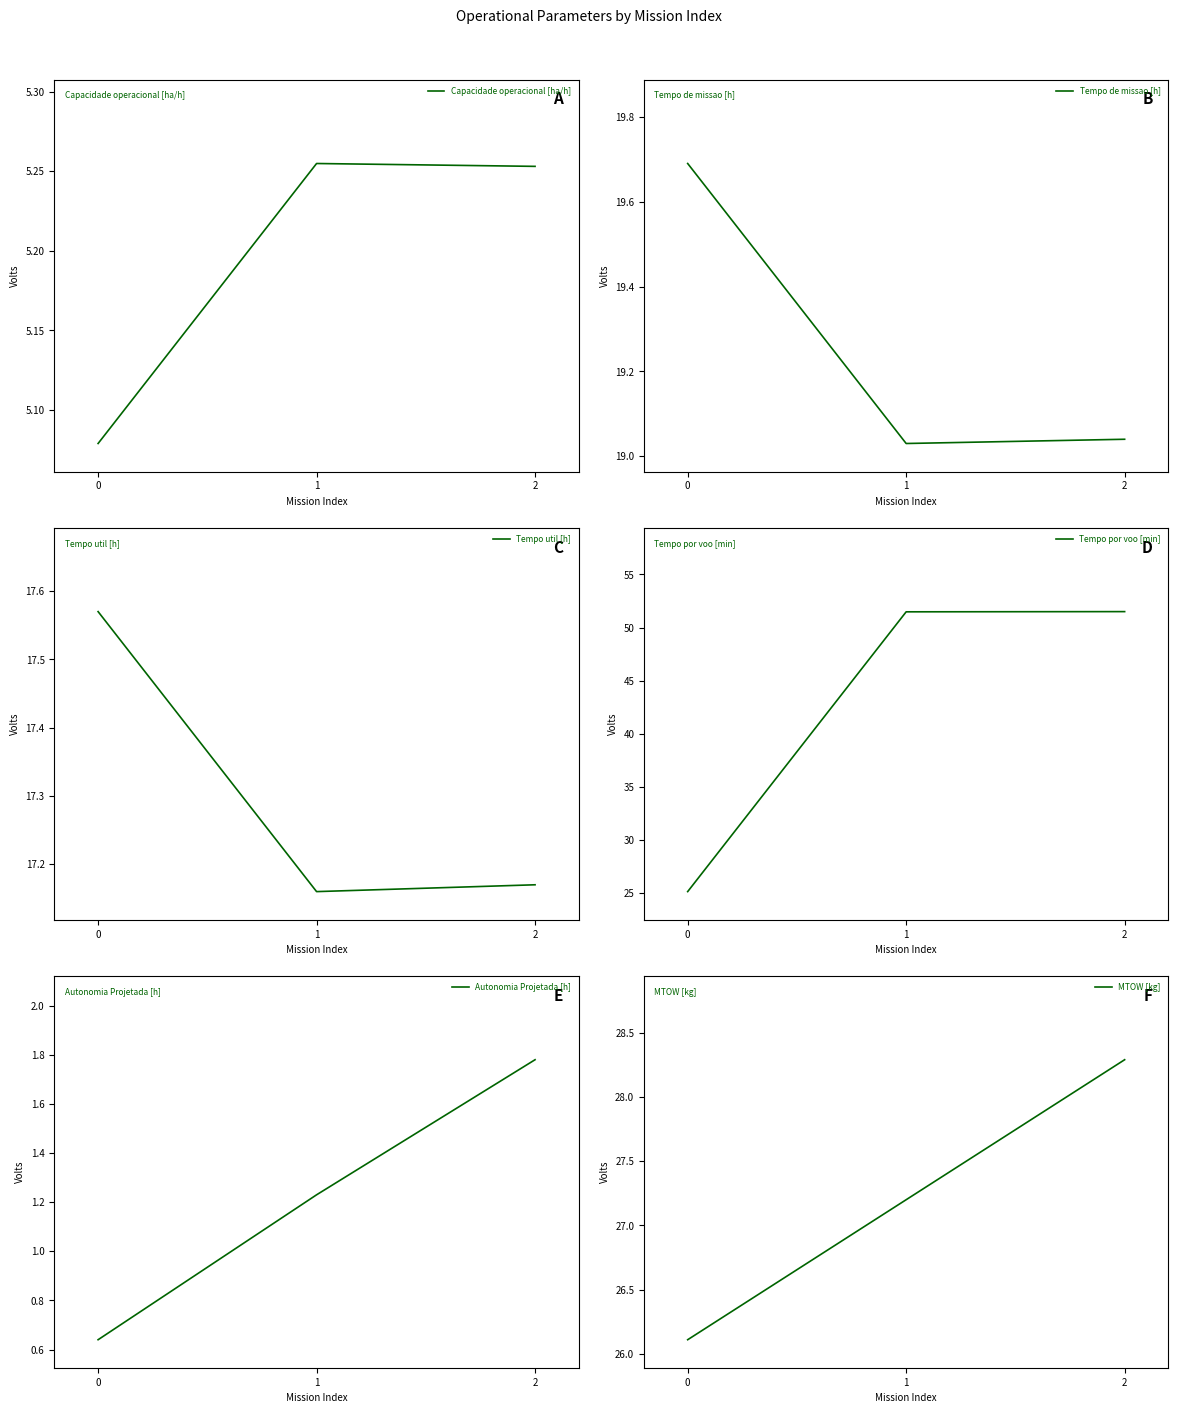

Reading right to left, what are all the values shown in this chart?

Capacidade operacional [ha/h]: 5.3	5.3	5.1
Tempo de missao [h]: 19.0	19.0	19.7
Tempo util [h]: 17.2	17.2	17.6
Tempo por voo [min]: 51.5	51.5	25.1
Autonomia Projetada [h]: 1.8	1.2	0.6
MTOW [kg]: 28.3	27.2	26.1